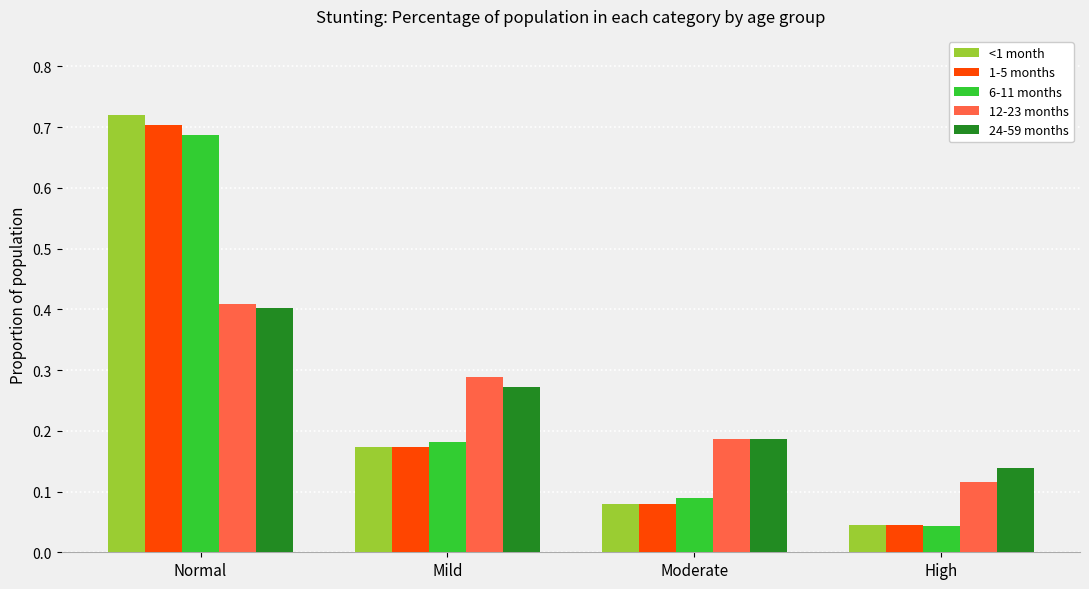

What is the label of the 3rd bar from the left?

Moderate